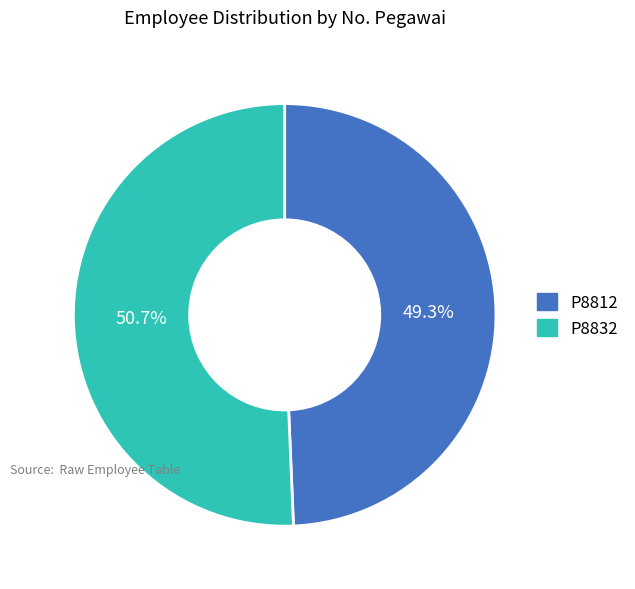

Which category has the biggest portion of the pie?

P8832